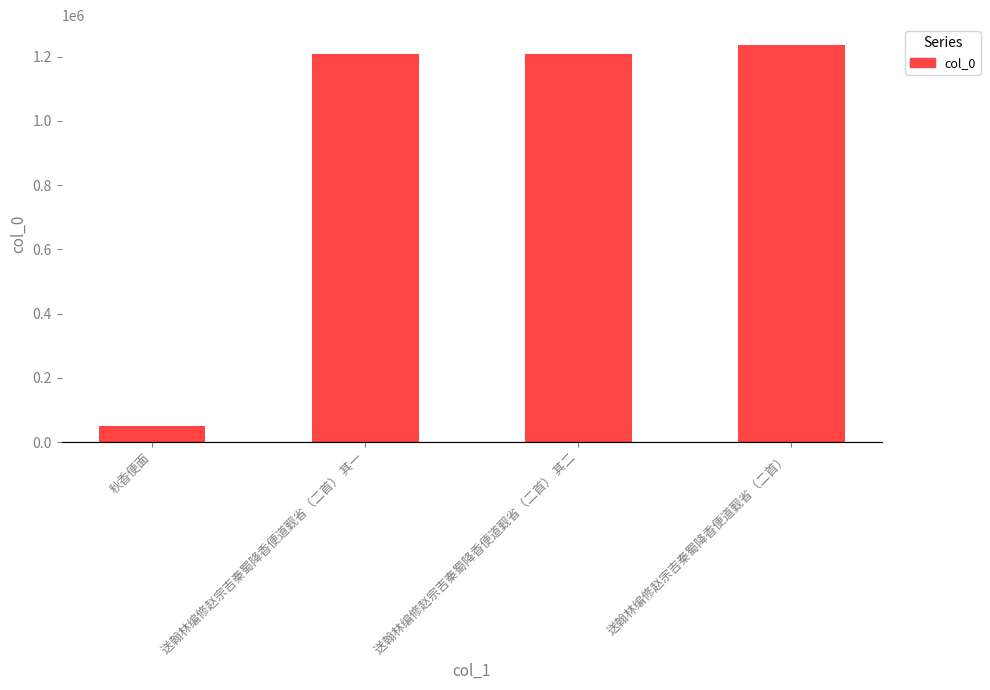

What is the minimum value shown in the chart?

51633